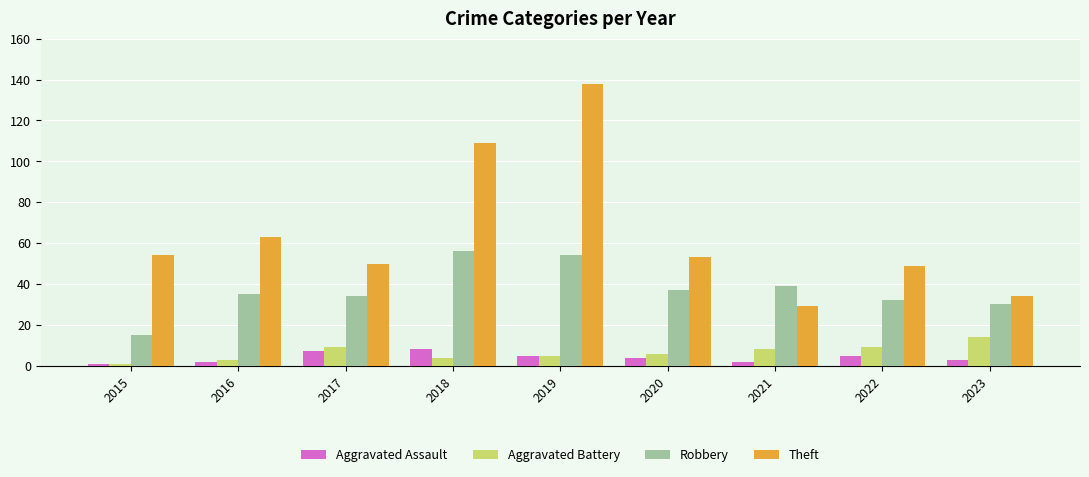

Are the bars horizontal?

No